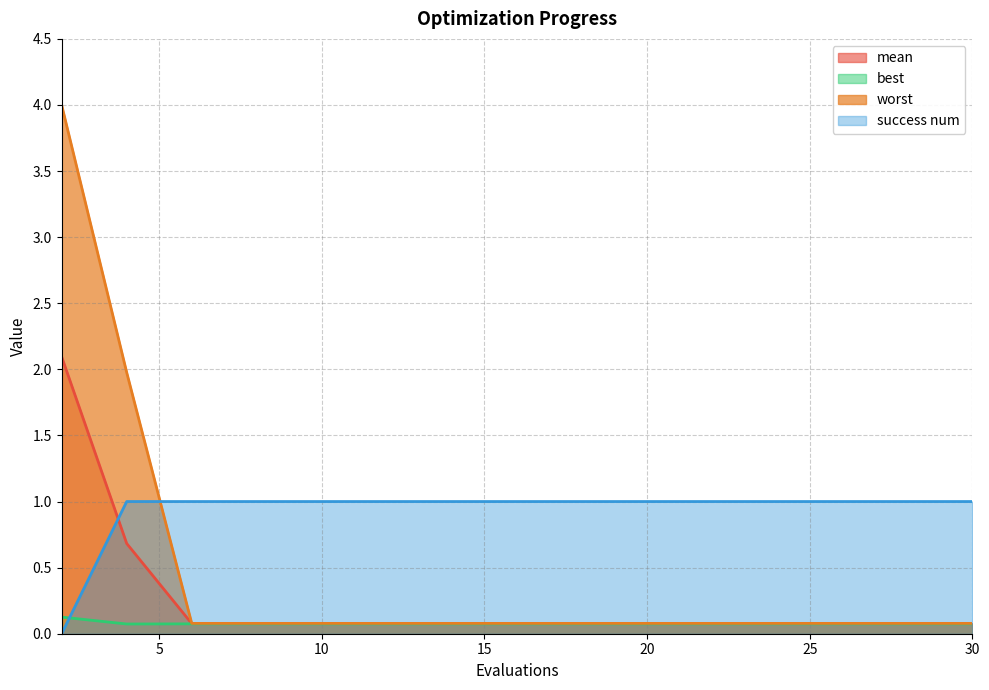

Is it true that success num equals 1.0 at 18?

True